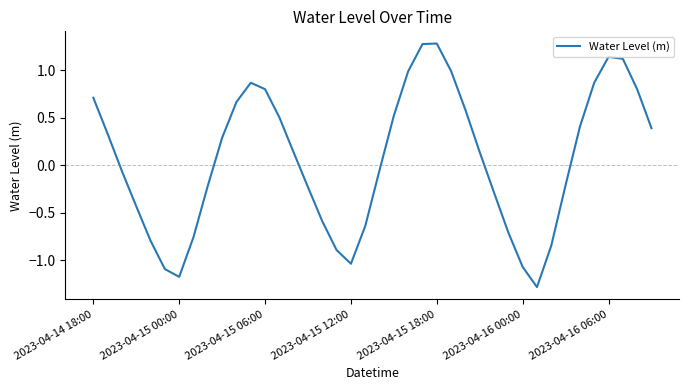

Does the chart display data point markers on the line(s)?

No